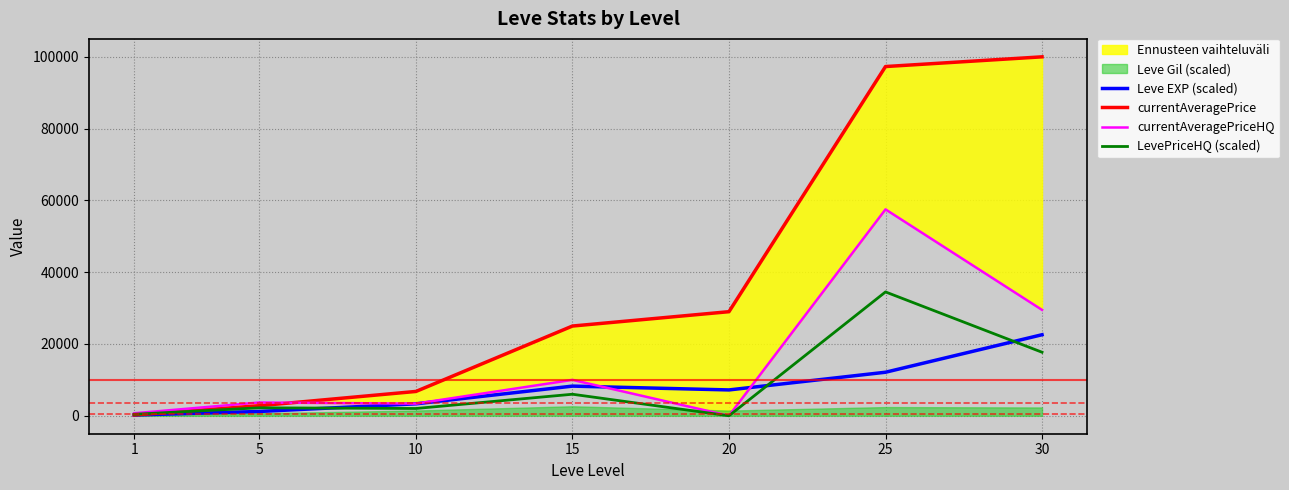

What is the value of the currentAveragePriceHQ point at the 3rd from the left?

3382.0